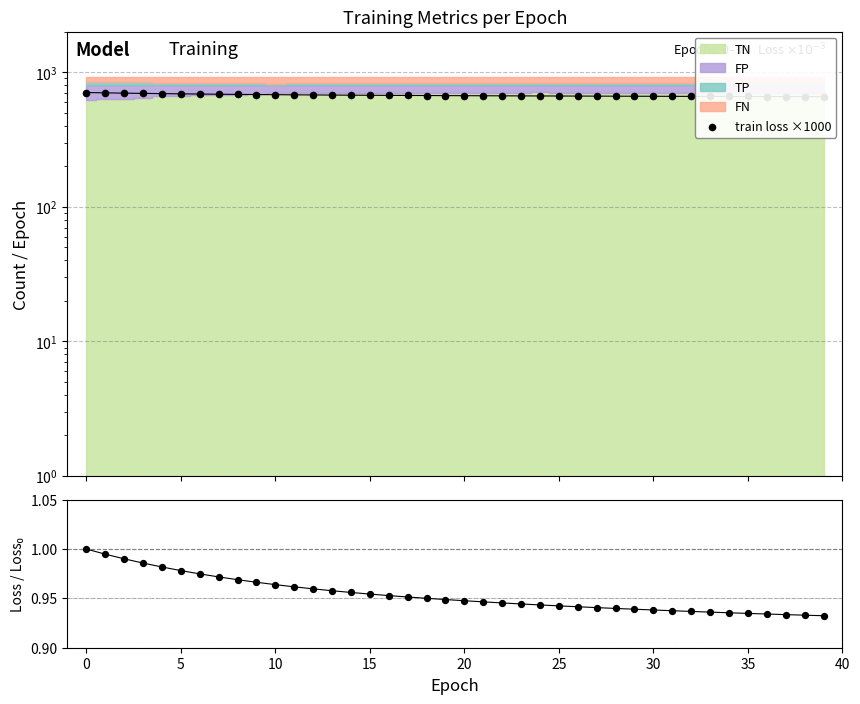

What is the total value across all series at 40?

683.6